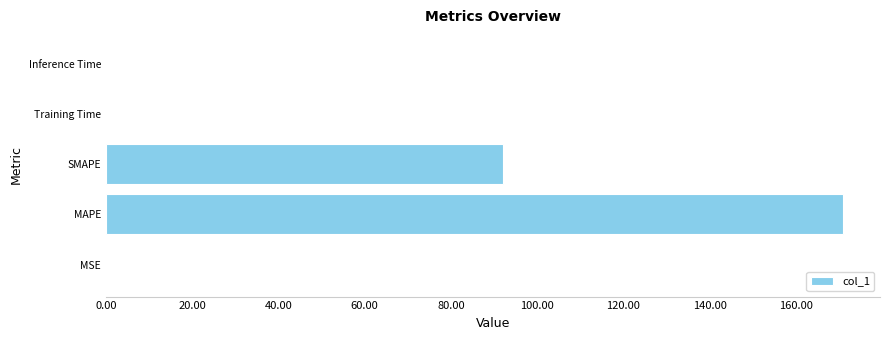

At which category does the chart reach its peak across all series?

MAPE